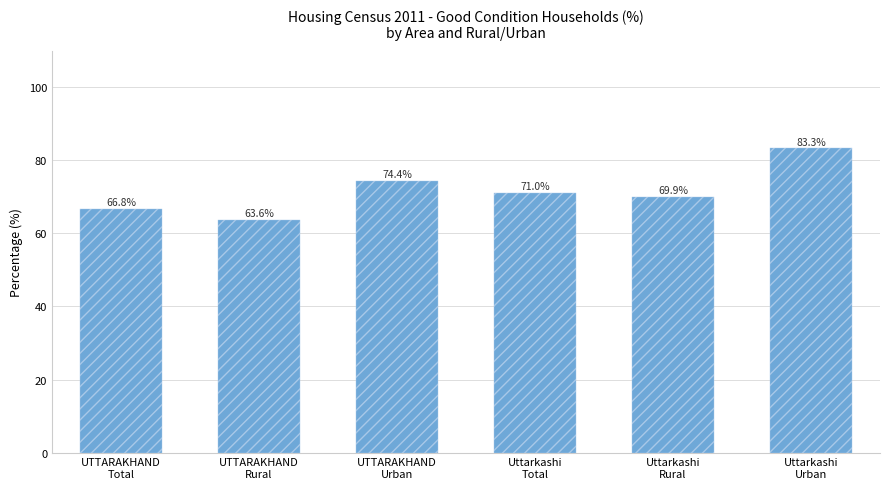

Which category has the highest value across all series?

Uttarkashi
Urban